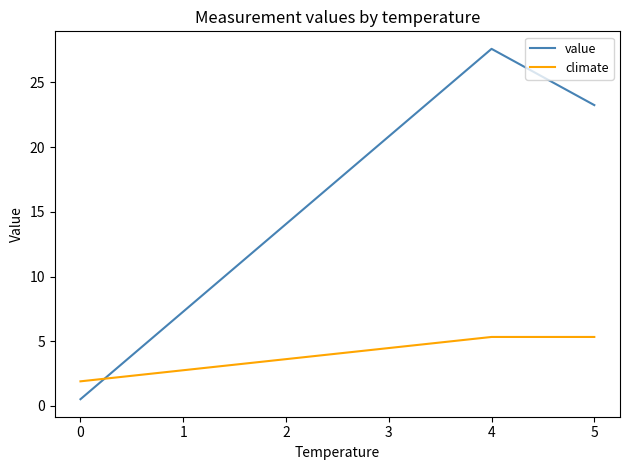

Does the chart display data point markers on the line(s)?

No